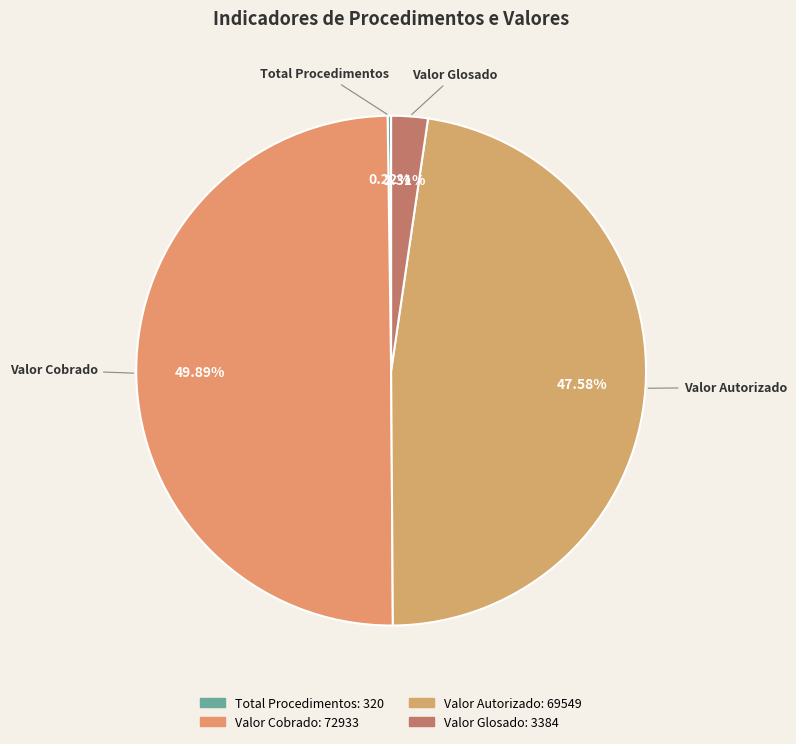

Do Valor Glosado and Valor Cobrado together represent more than half of the pie?

Yes